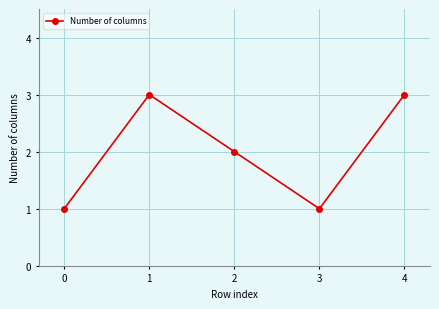

Is this an area chart (filled region under the line)?

No